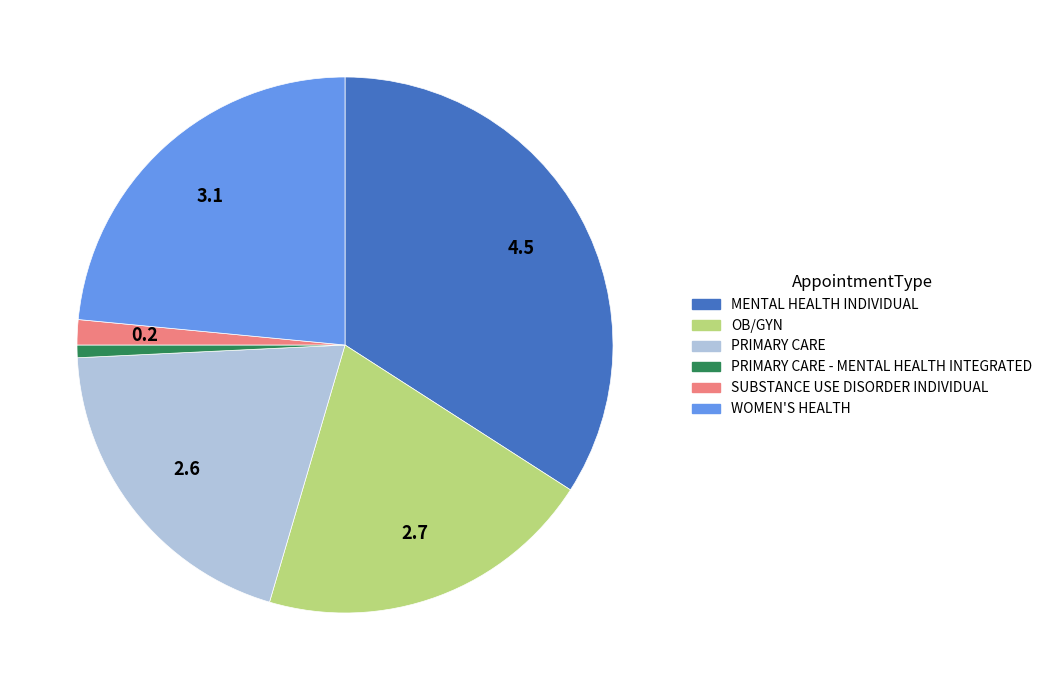

Does MENTAL HEALTH INDIVIDUAL account for over 50% of the chart?

No